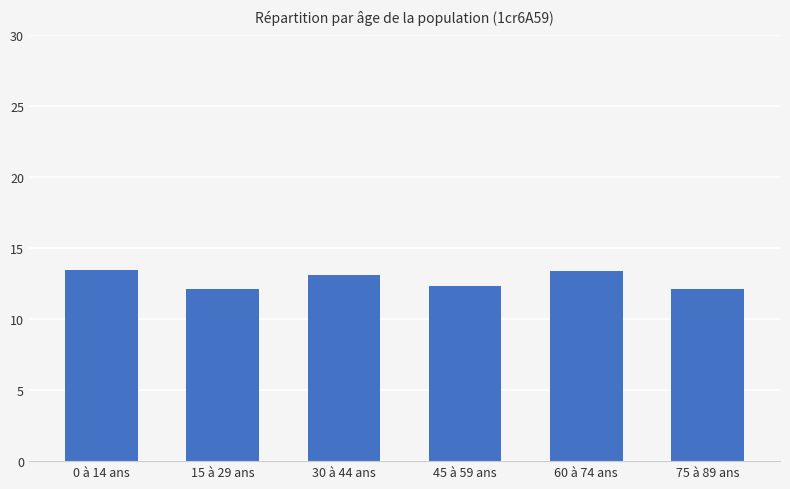

What is the label of the 4th bar from the right?

30 à 44 ans